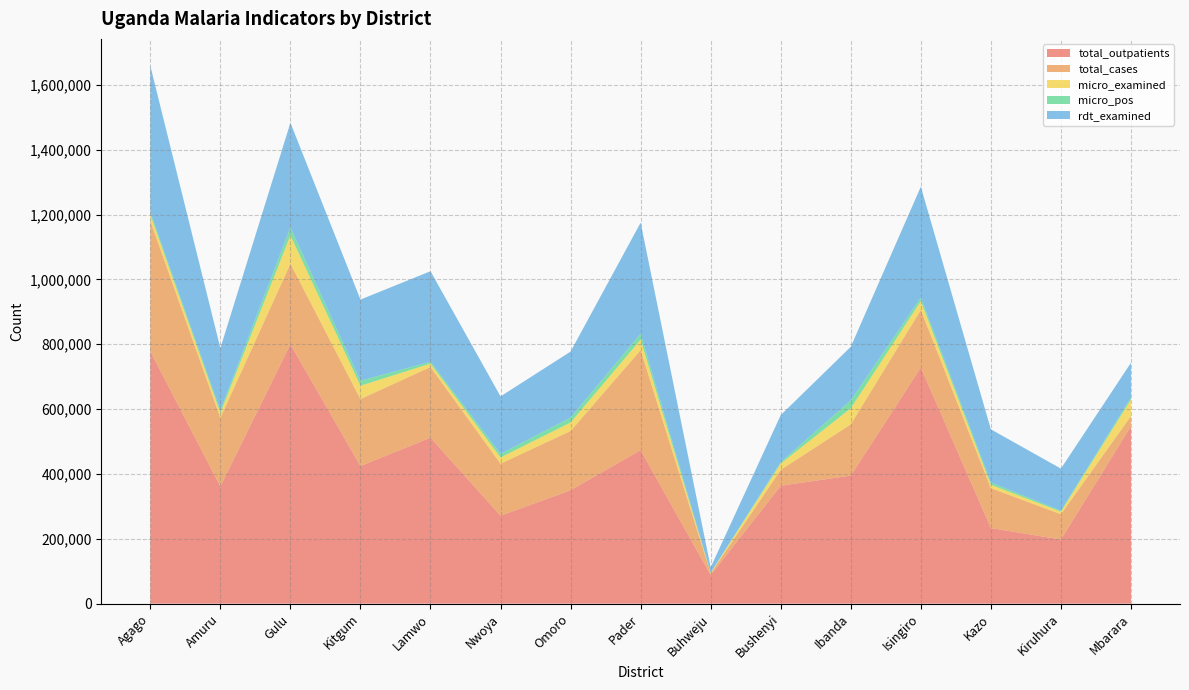

Reading right to left, extract all data points from this chart.

total_outpatients: 547050	197669	232967	727868	394829	363455	87748	473352	349560	271040	511685	424307	799850	361167	778065
total_cases: 31338	78024	123133	177939	158049	49241	5430	308624	182898	160514	218118	206564	248362	211855	402260
micro_examined: 50779	7757	10420	27285	49528	19415	1807	32136	26250	19248	10439	41016	87482	15028	19365
micro_pos: 6417	3197	7161	10778	24644	4157	654	18652	15041	11088	6063	15359	24406	7645	7398
rdt_examined: 107121	129644	163872	341988	165030	145189	16185	342237	203549	177186	278829	250415	322884	192085	451622